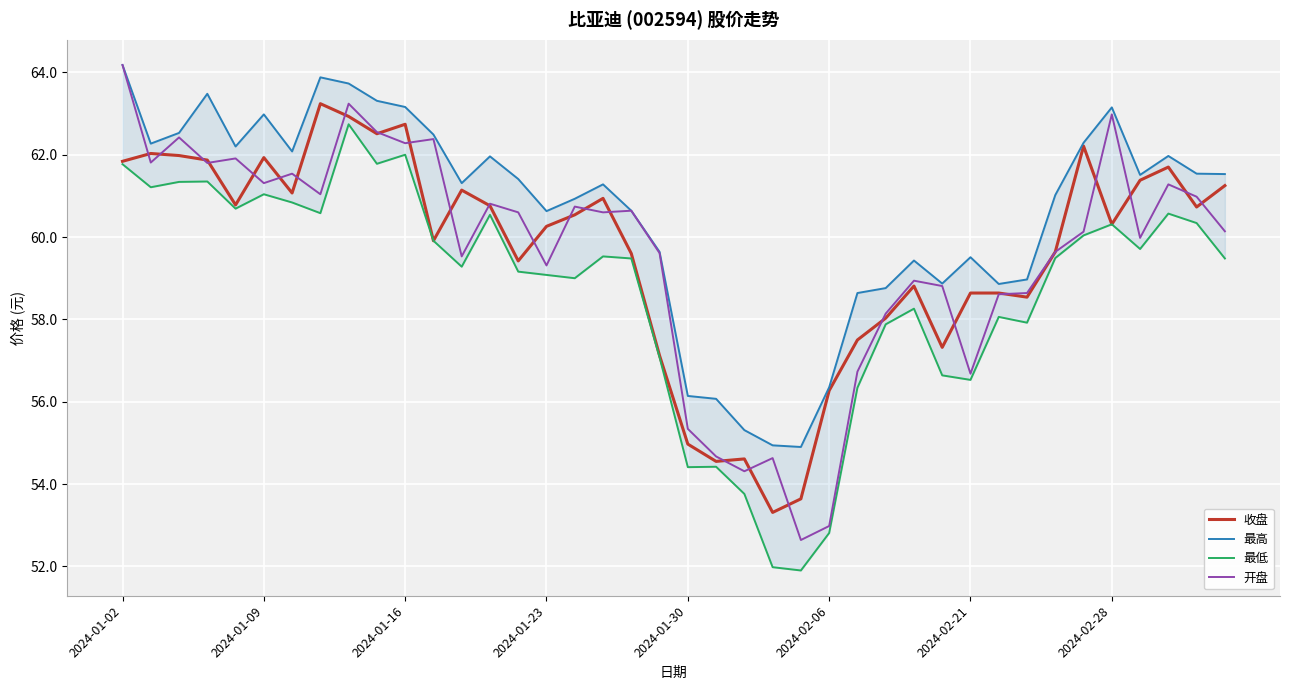

Reading left to right, what are all the values shown in this chart?

收盘: 61.8	62.0	62.0	61.9	60.8	61.9	61.1	63.2	62.9	62.5	62.7	59.9	61.1	60.8	59.4	60.3	60.5	60.9	59.6	57.1	55.0	54.5	54.6	53.3	53.6	56.3	57.5	58.0	58.8	57.3	58.6	58.6	58.5	59.6	62.2	60.3	61.4	61.7	60.7	61.2
最高: 64.2	62.3	62.5	63.5	62.2	63.0	62.1	63.9	63.7	63.3	63.2	62.5	61.3	62.0	61.4	60.6	60.9	61.3	60.6	59.6	56.1	56.1	55.3	54.9	54.9	56.4	58.6	58.8	59.4	58.9	59.5	58.9	59.0	61.0	62.3	63.1	61.5	62.0	61.5	61.5
最低: 61.8	61.2	61.3	61.4	60.7	61.0	60.8	60.6	62.7	61.8	62.0	59.9	59.3	60.5	59.2	59.1	59.0	59.5	59.5	57.1	54.4	54.4	53.8	52.0	51.9	52.8	56.3	57.9	58.3	56.6	56.5	58.1	57.9	59.5	60.0	60.3	59.7	60.6	60.3	59.5
开盘: 64.2	61.8	62.4	61.8	61.9	61.3	61.5	61.0	63.2	62.5	62.3	62.4	59.5	60.8	60.6	59.3	60.7	60.6	60.6	59.6	55.3	54.7	54.3	54.6	52.6	53.0	56.7	58.1	58.9	58.8	56.7	58.6	58.6	59.6	60.1	63.0	60.0	61.3	61.0	60.1